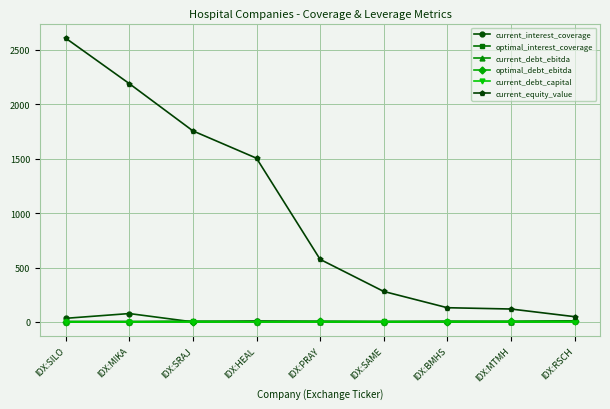

At which label does current_debt_ebitda first exceed 3?

IDX:SRAJ